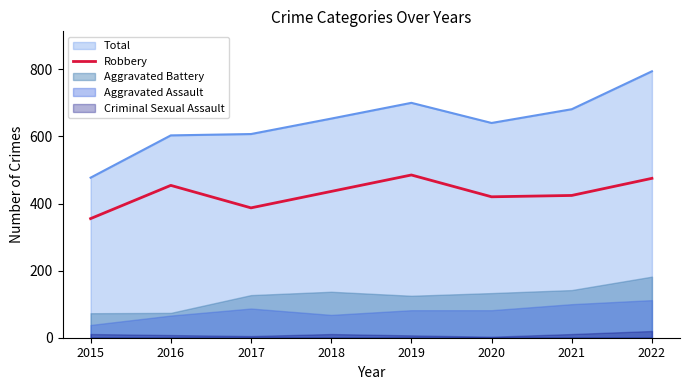

What is the highest value of the Robbery series?

485